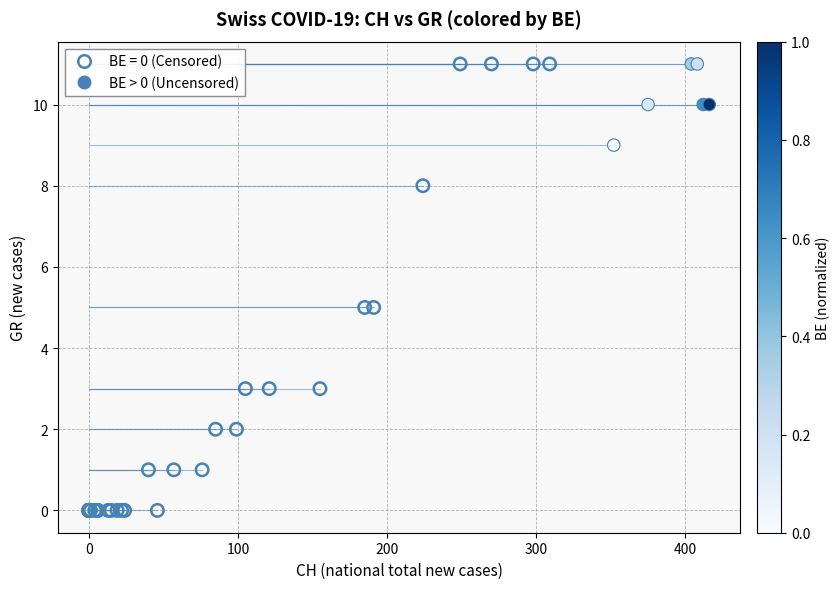

Which series contains the lowest Y value?

BE = 0 (Censored)